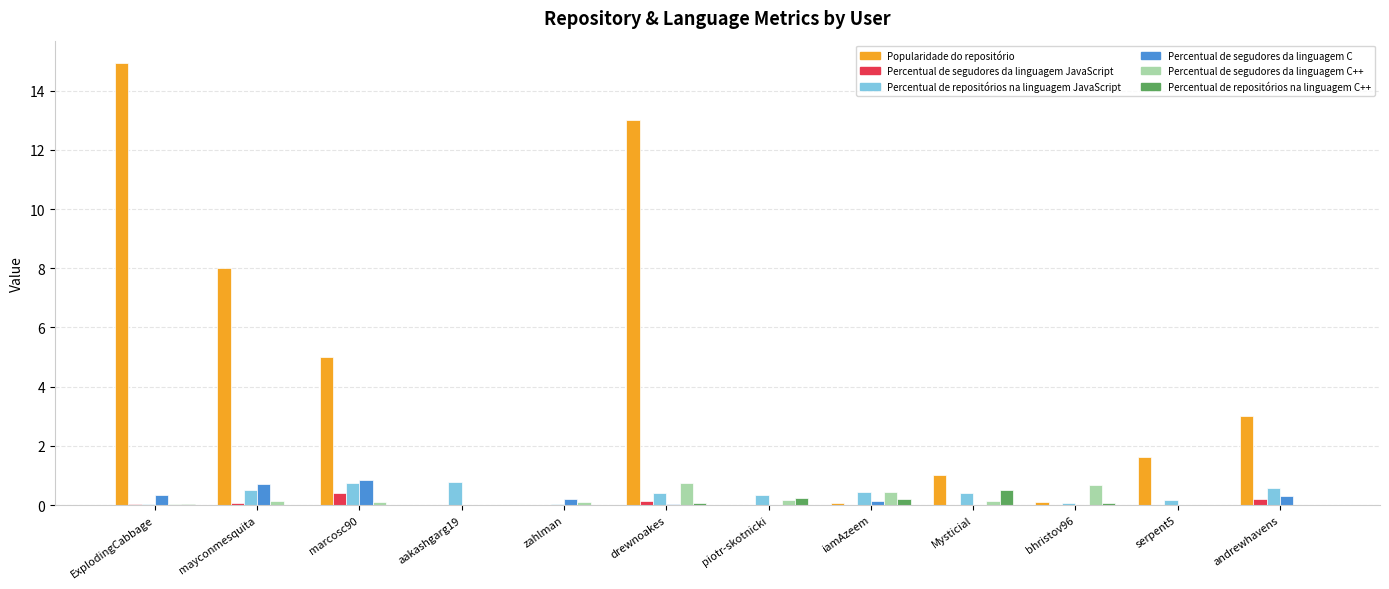

At which category is the sum across all series the highest?

ExplodingCabbage